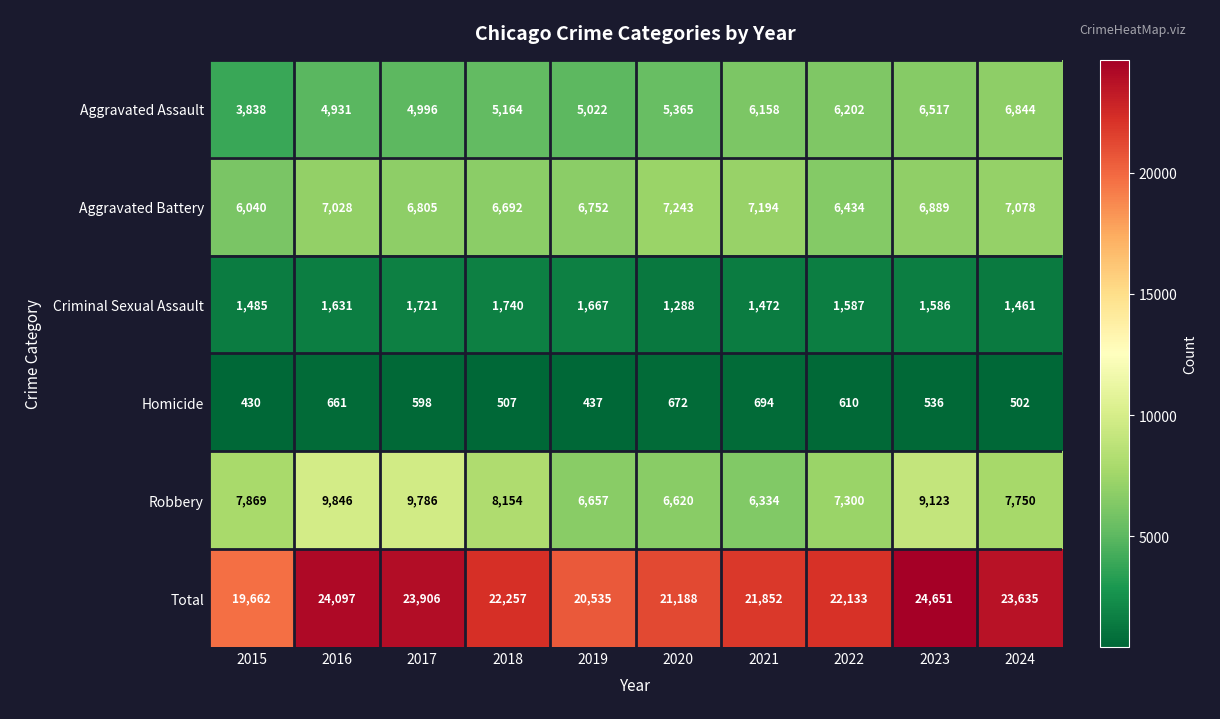

How many distinct data groups are displayed?

6